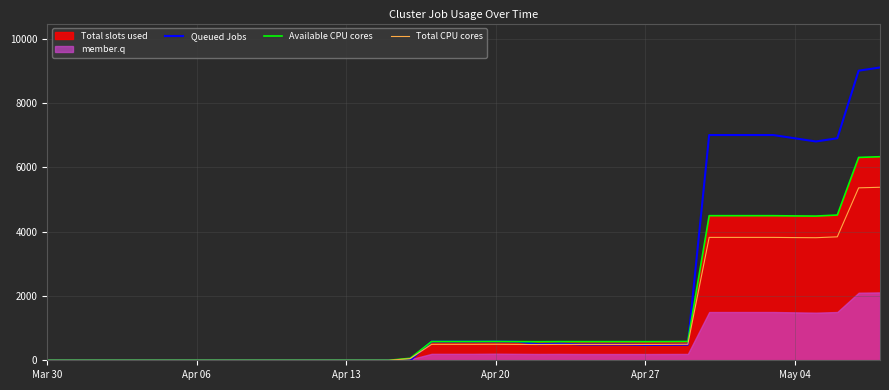

What is the highest value of the Available CPU cores series?

6325.9